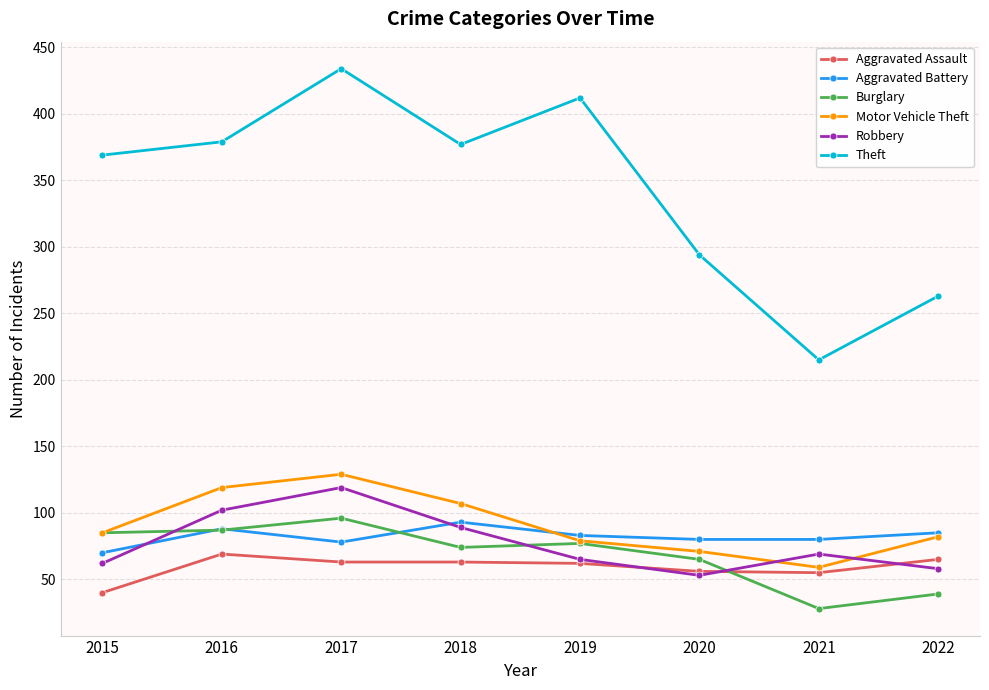

The Aggravated Assault series shows 63 at 2018. True or false?

True